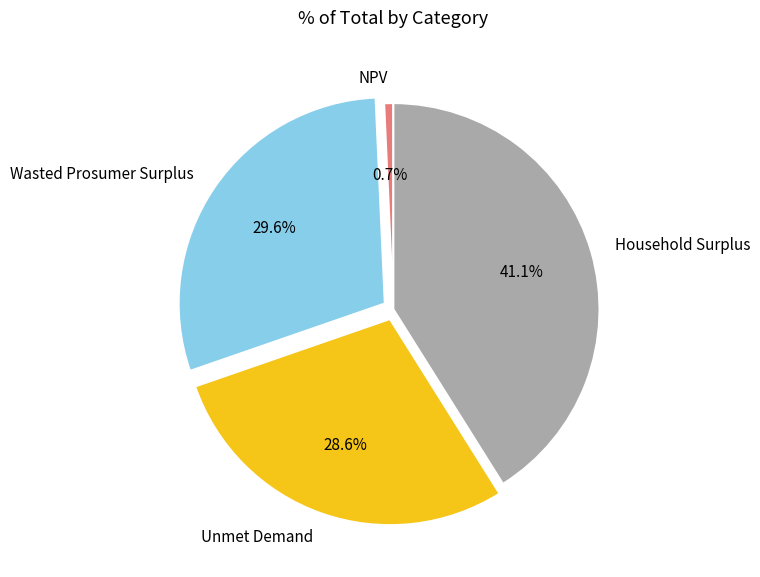

Rank the categories by value from highest to lowest.

Household Surplus, Wasted Prosumer Surplus, Unmet Demand, NPV